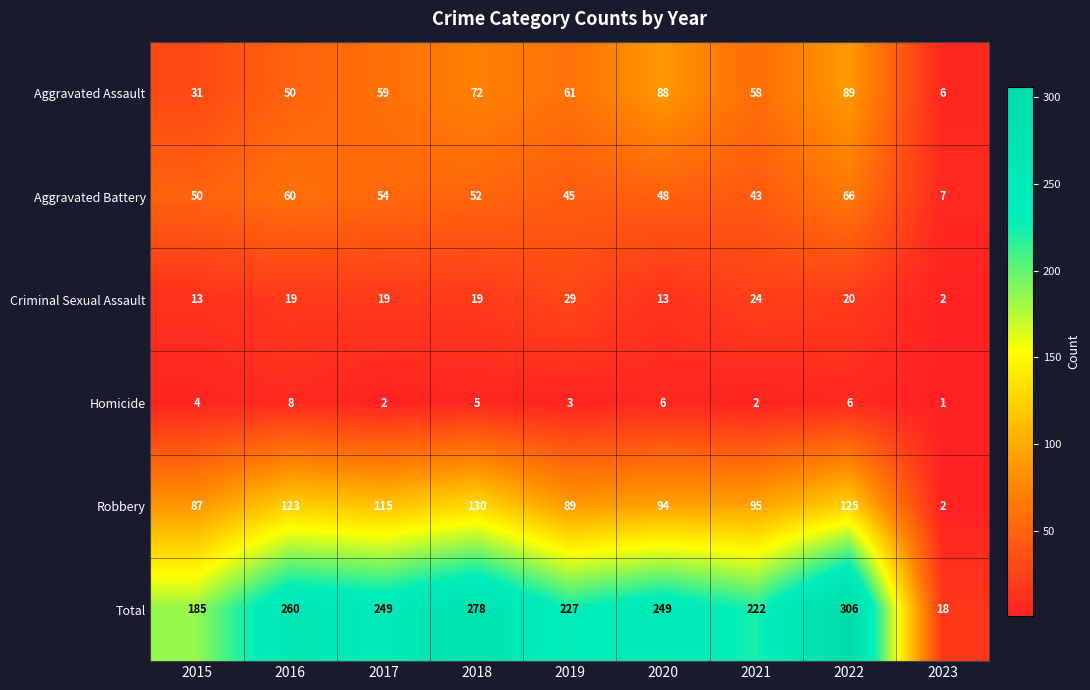

What is the greatest value displayed?

306